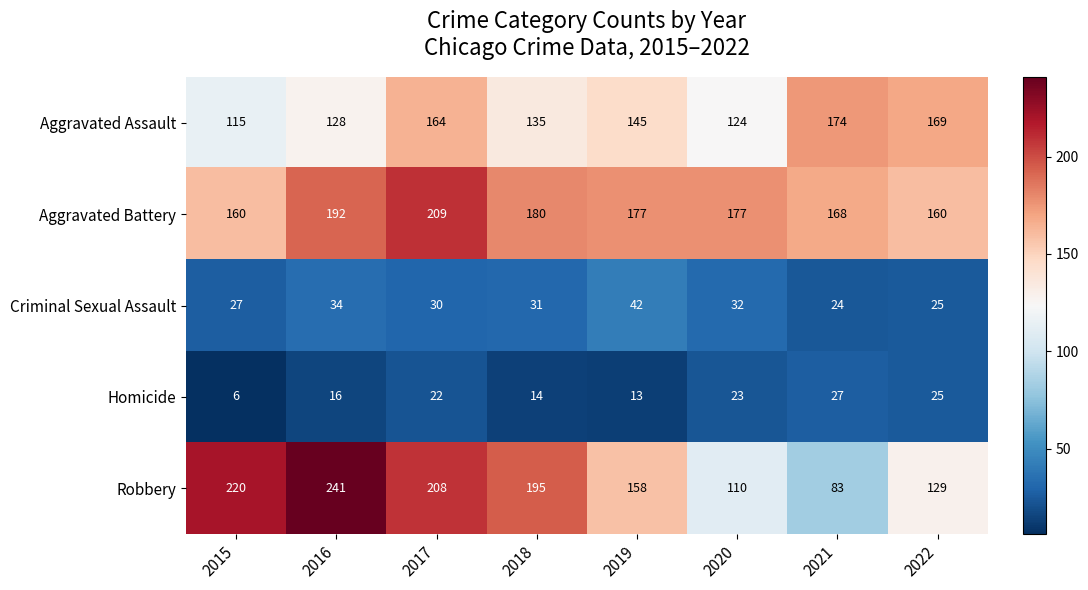

What is the lowest value of the Homicide series?

6